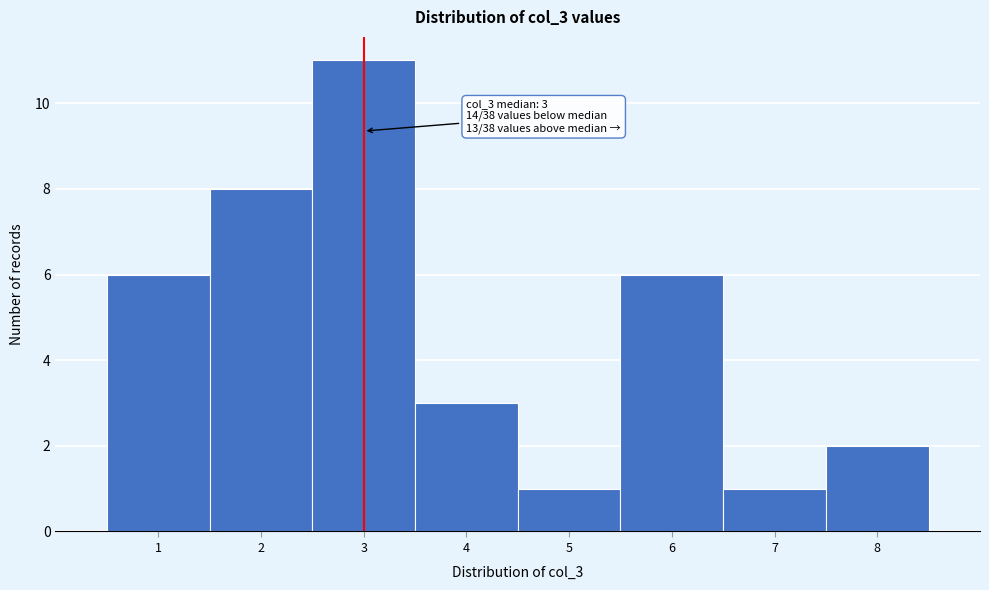

Over which range of the x-axis is the bar tallest?

2.5 to 3.5